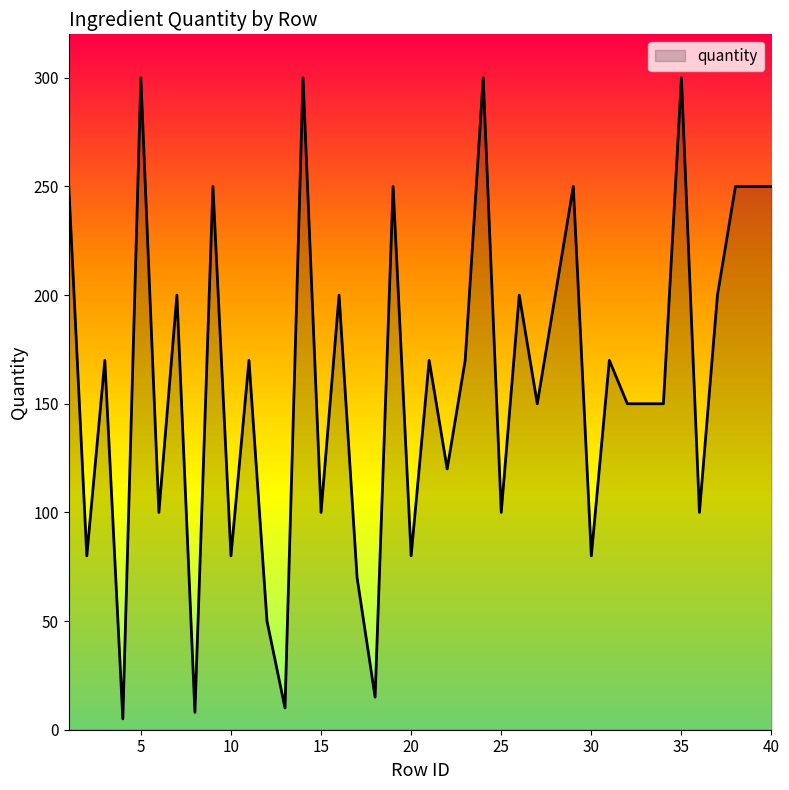

Does the chart have visible grid lines?

No